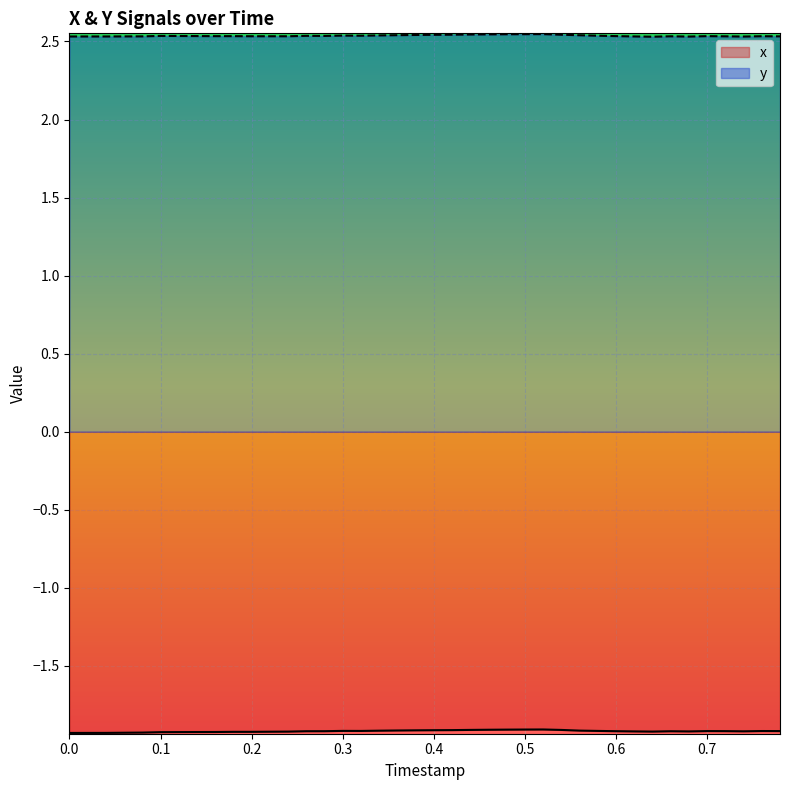

What is the average value of the y series?

2.5